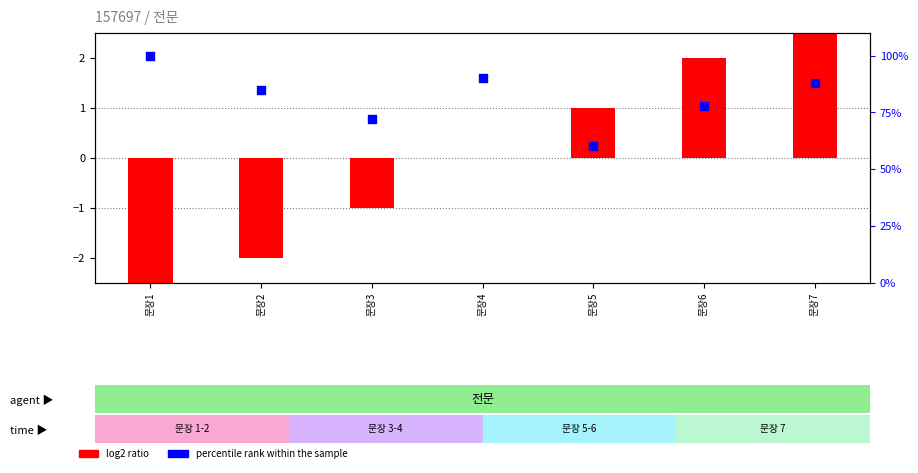

What is the total value across all series at 문장4?

90